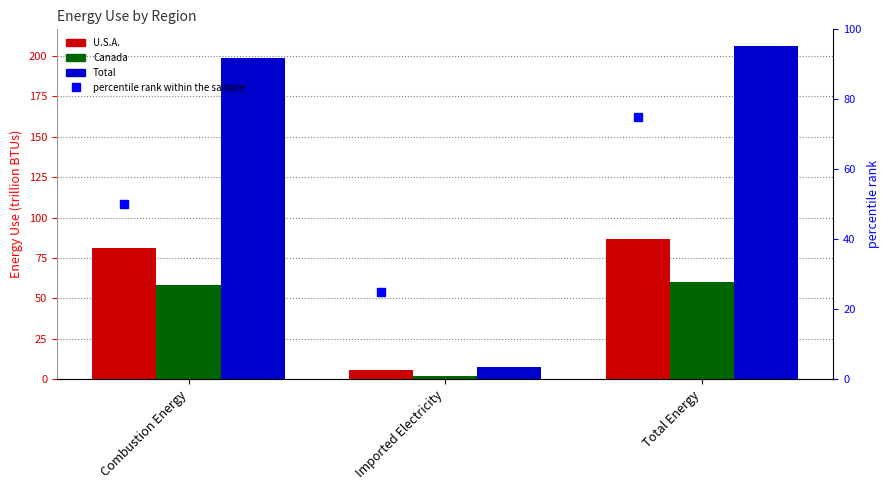

Rank the categories by Canada value from lowest to highest.

Imported Electricity, Combustion Energy, Total Energy